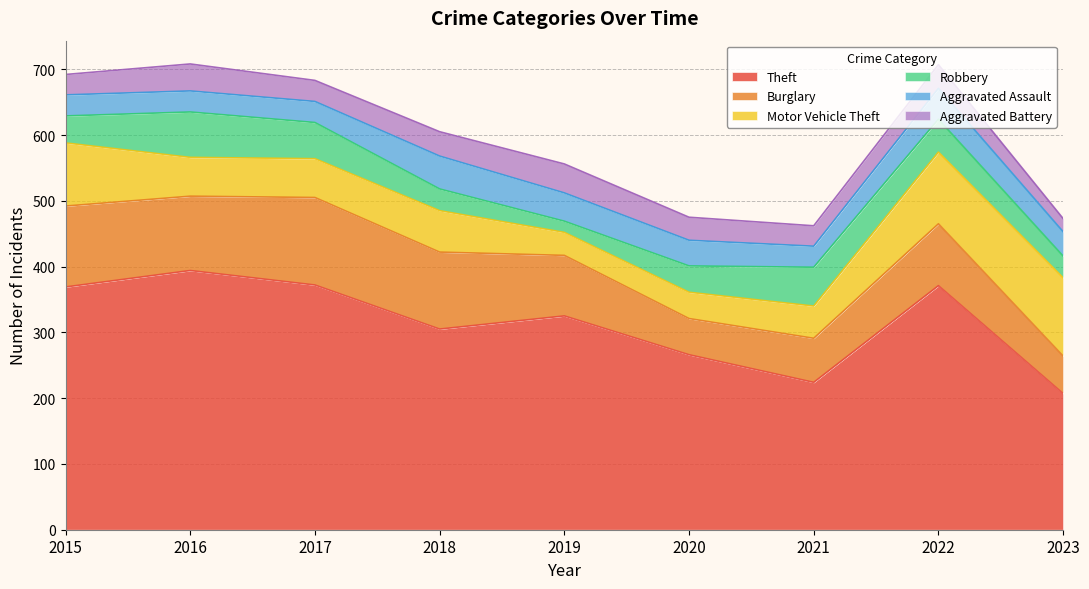

Rank the series at 2022 from lowest to highest value.

Aggravated Battery, Aggravated Assault, Robbery, Burglary, Motor Vehicle Theft, Theft